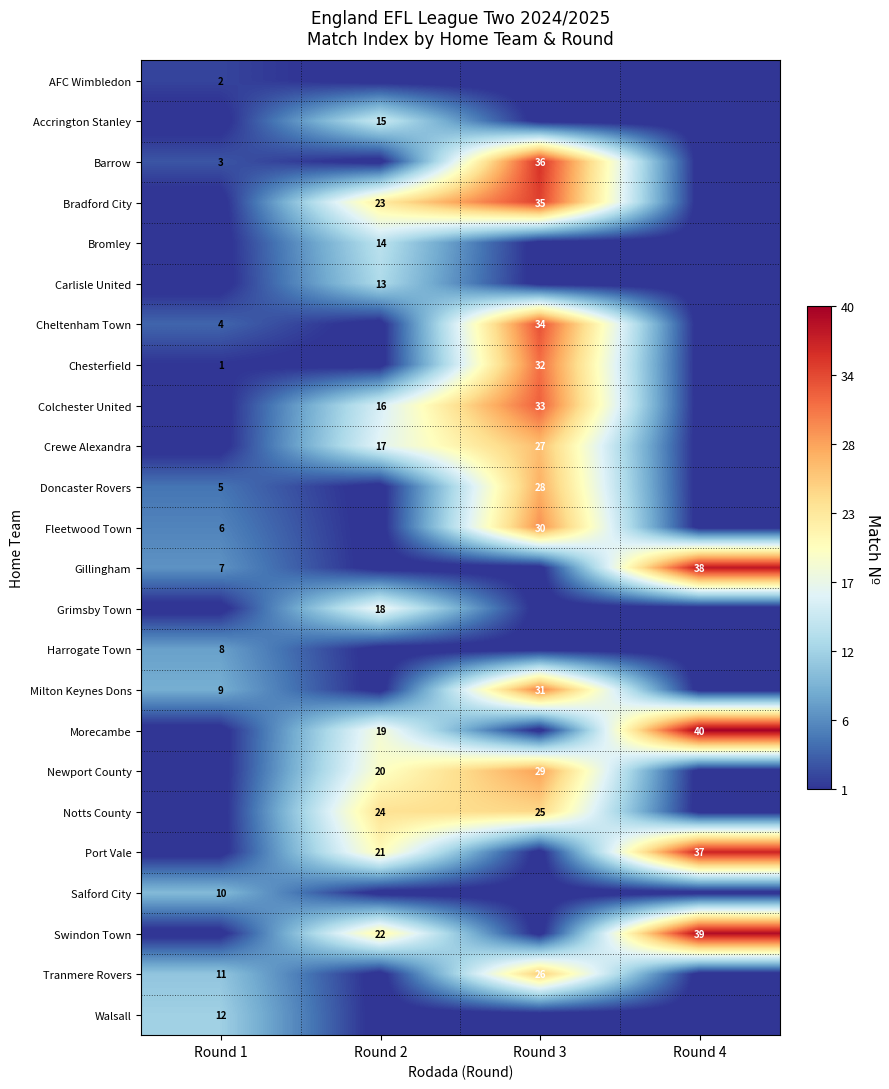

What is the total value across all series at Round 3?

366